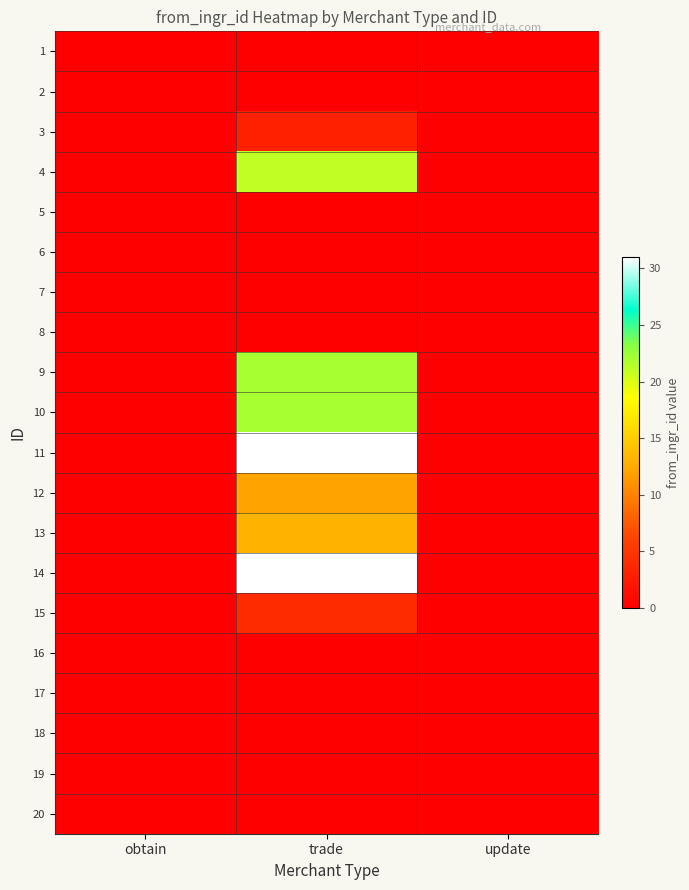

Rank the series at trade from lowest to highest value.

1, 2, 5, 6, 7, 8, 16, 17, 18, 19, 20, 3, 15, 12, 13, 4, 9, 10, 11, 14